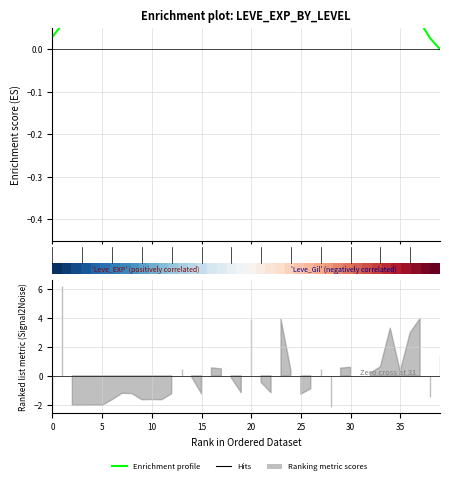

At which label does Enrichment profile reach its minimum?

39